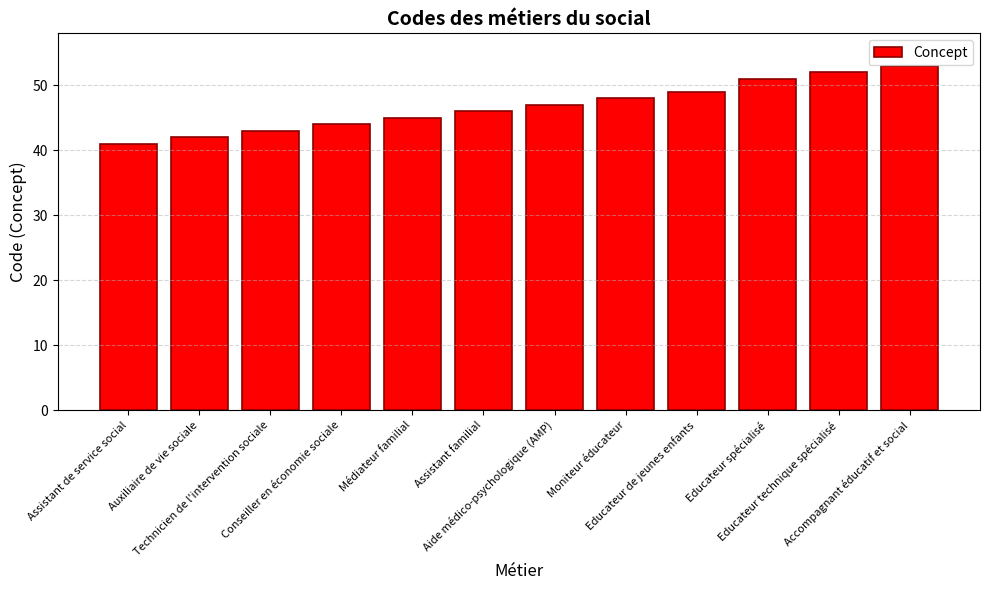

How many distinct data groups are displayed?

1